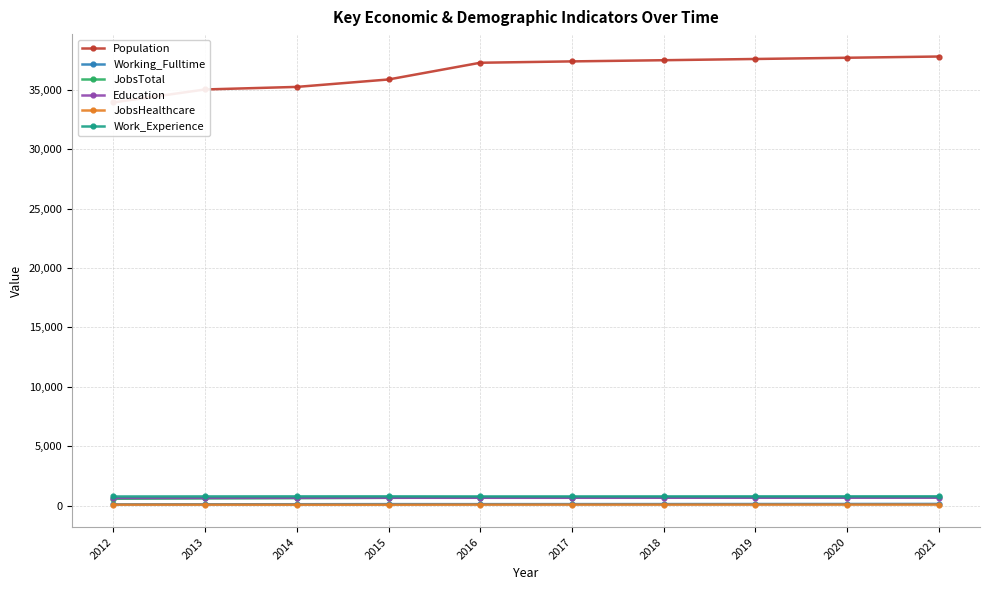

The Working_Fulltime series shows 120 at 2016. True or false?

True